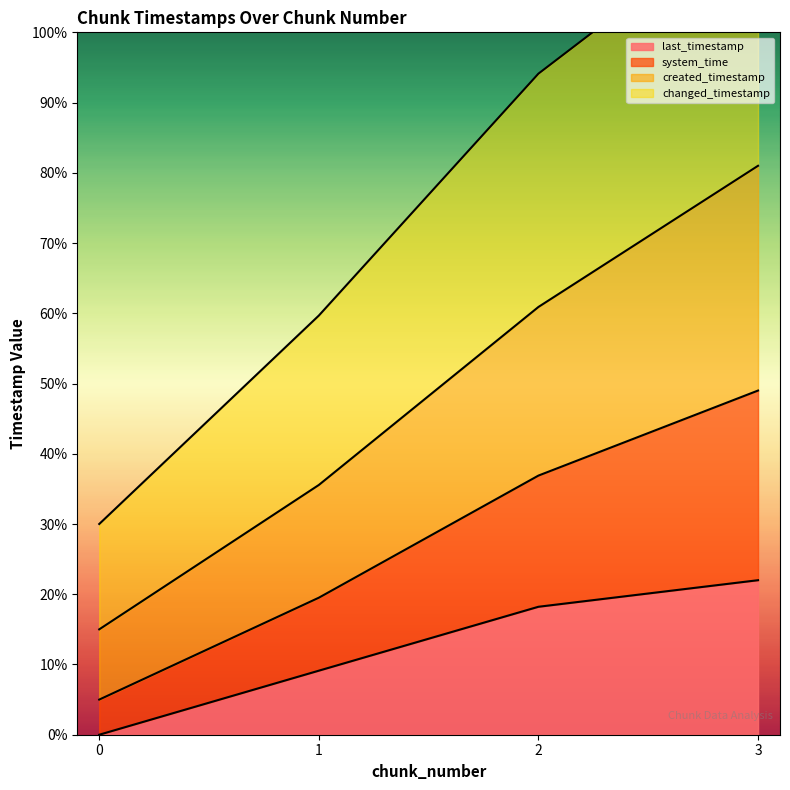

Which series has the largest total across all categories?

changed_timestamp